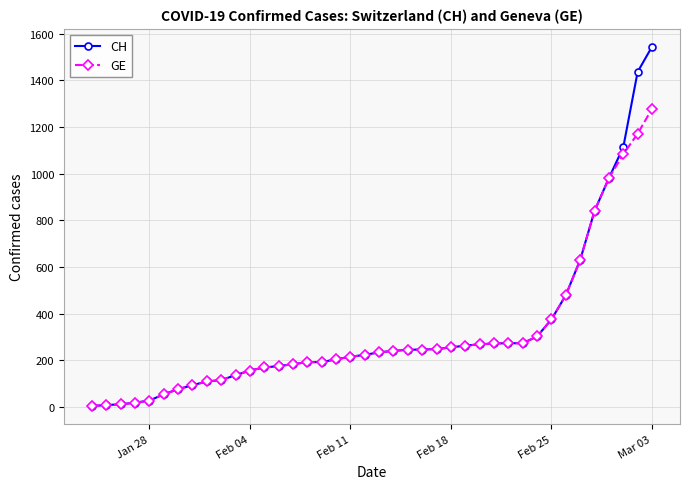

What are all the series names shown in the legend?

CH, GE